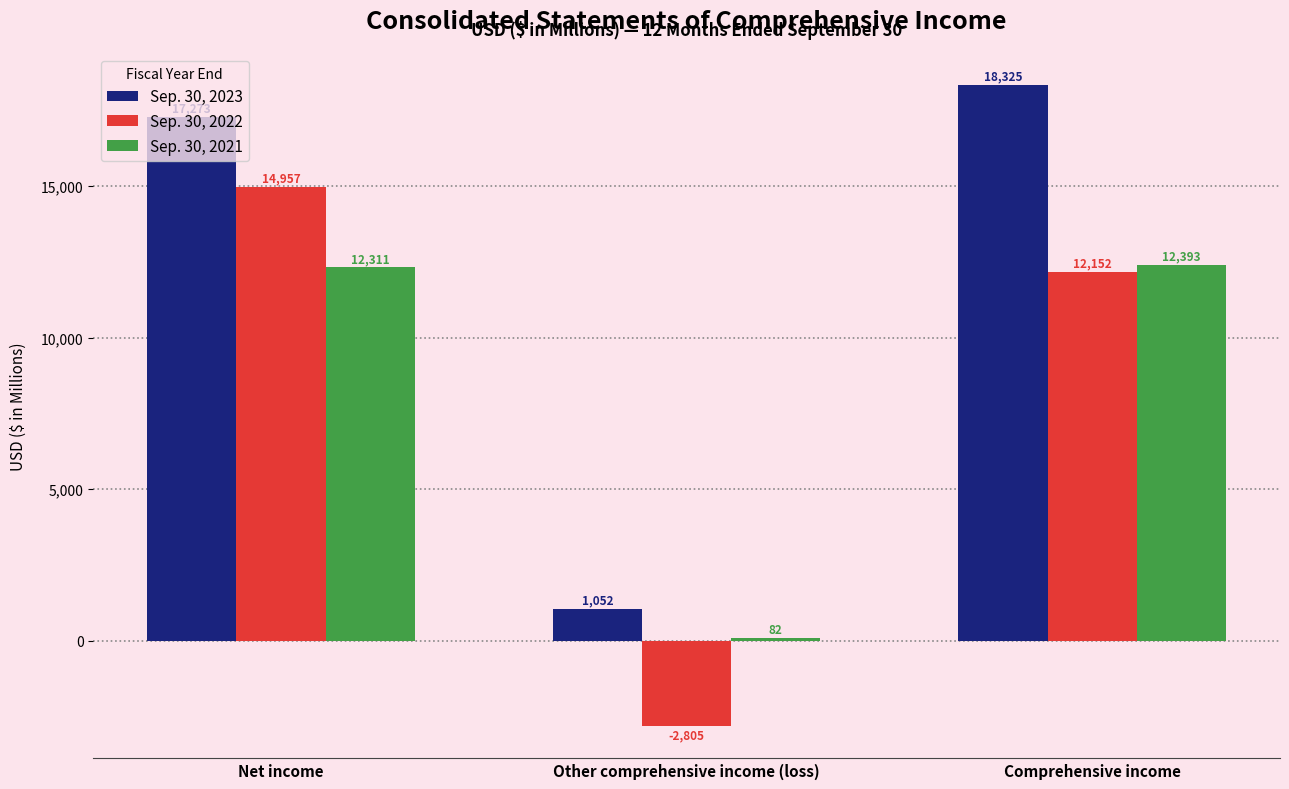

What is the label of the 1st bar from the left?

Net income